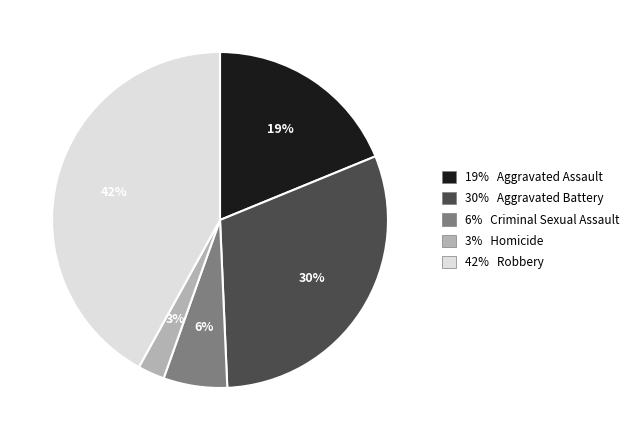

Is there any slice that represents more than half of the pie?

No